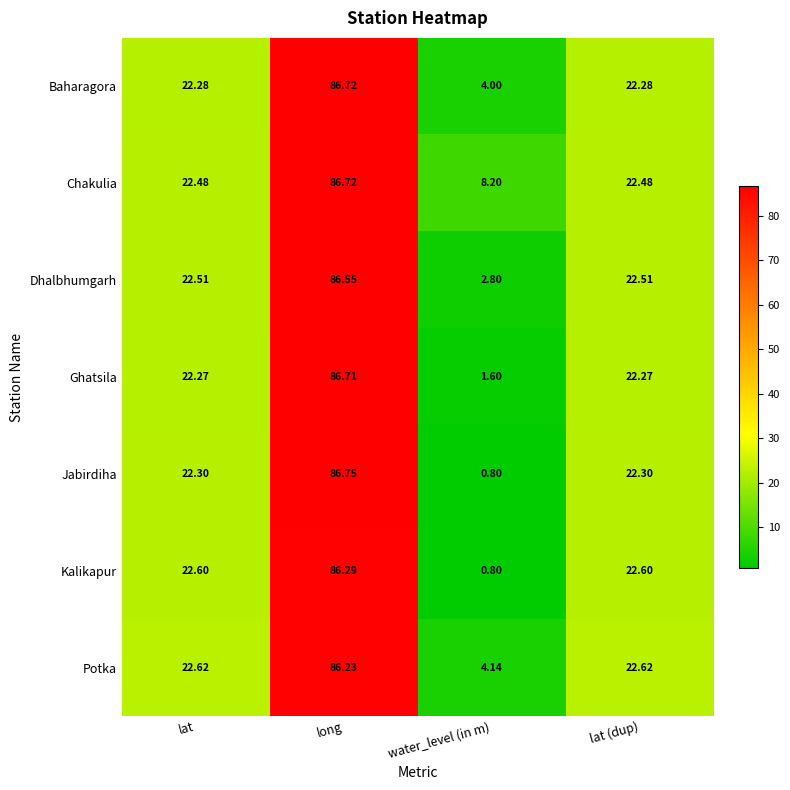

At which category is the sum across all series the highest?

long